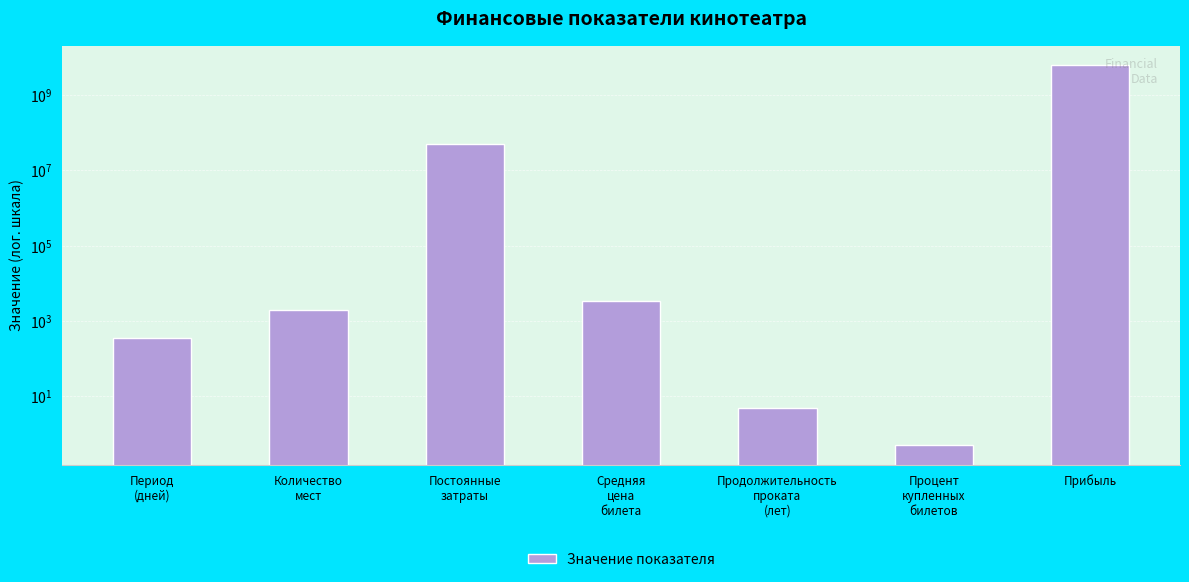

What is the difference between the maximum and minimum values?

6337499999.5